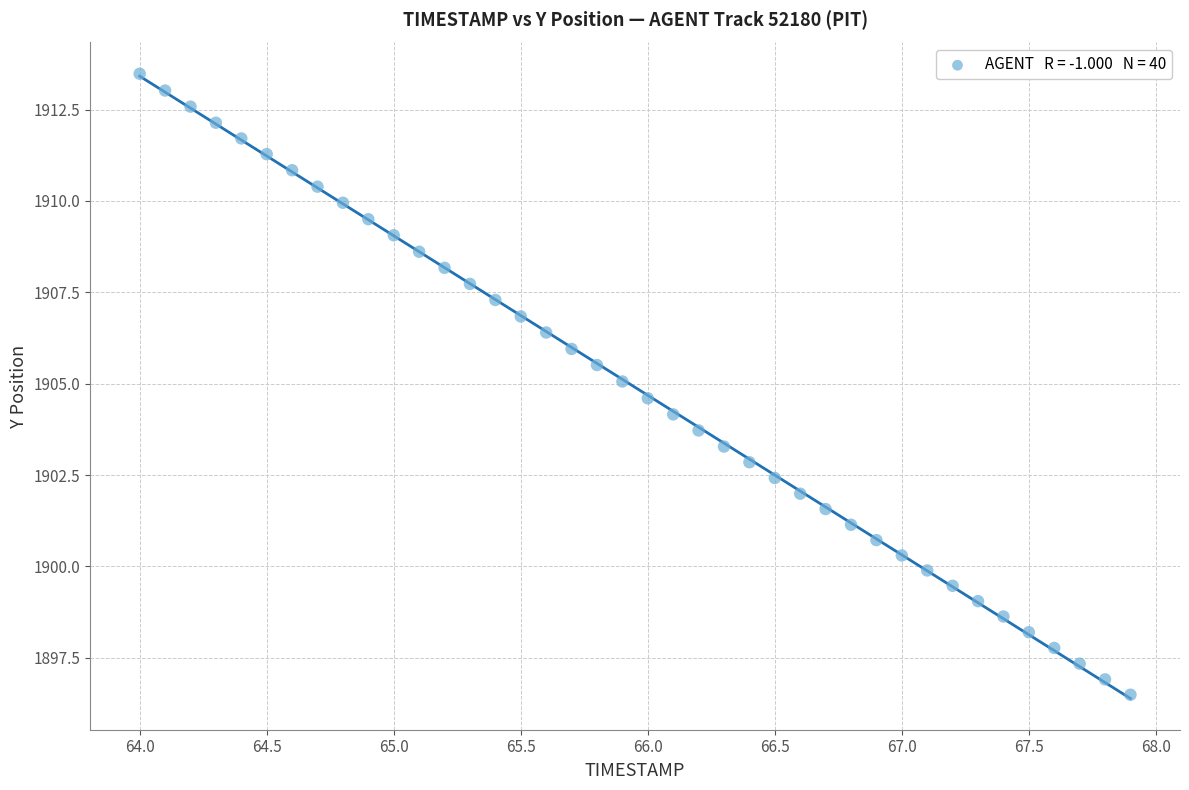

What is the range of X values (max minus min)?

3.9